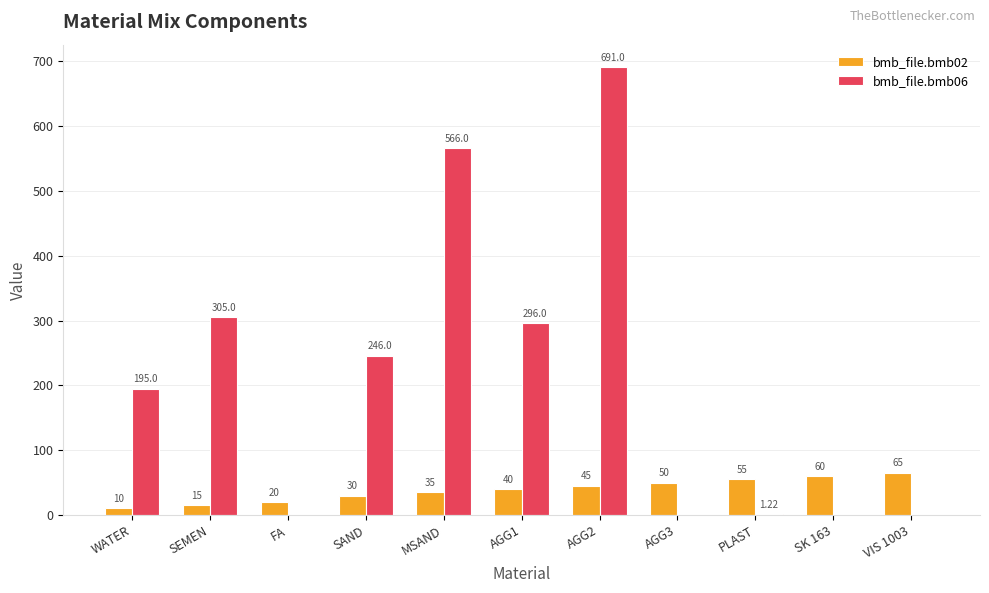

What is the difference between the bmb_file.bmb02 values at PLAST and AGG2?

10.0